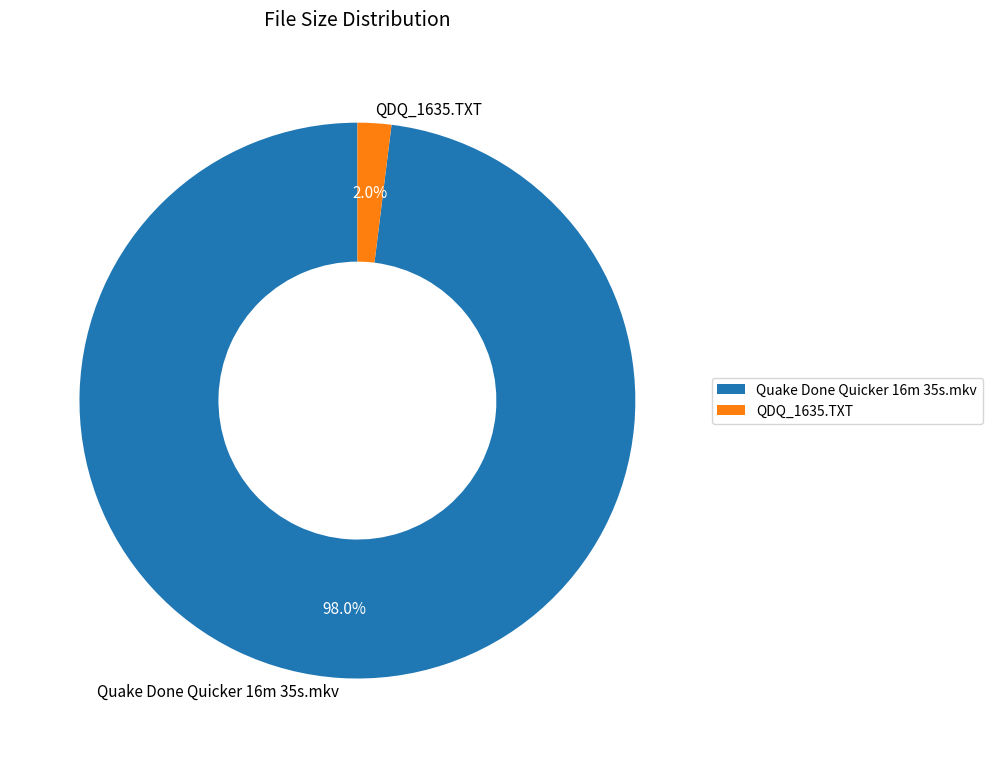

Which slice represents more than half of the pie?

Quake Done Quicker 16m 35s.mkv